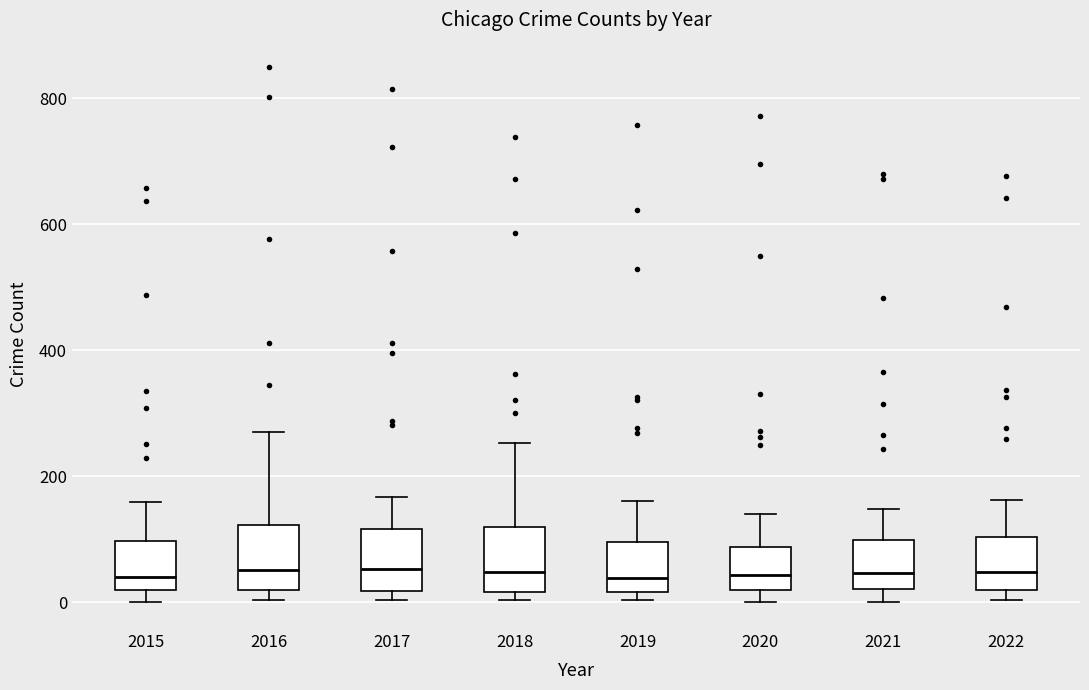

Where is the lower edge of the box at x = 2021 on the y-axis? The values are not printed on the chart, so give them approximately, as read against the axis.

20